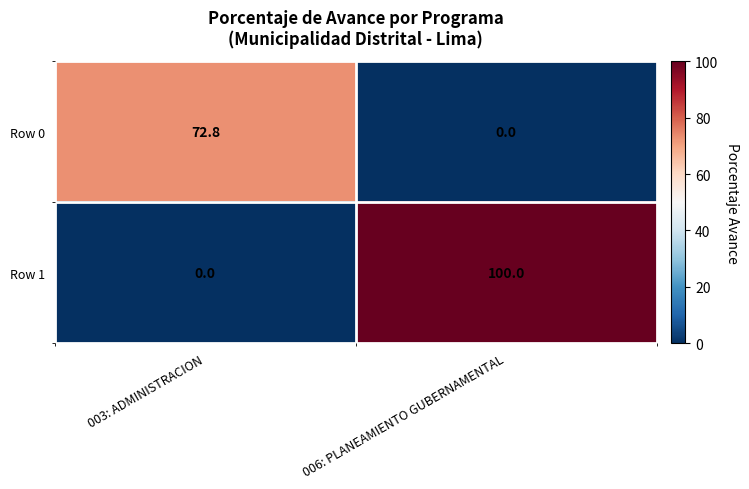

The Row 0 series shows 24.6 at 003: ADMINISTRACION. True or false?

False